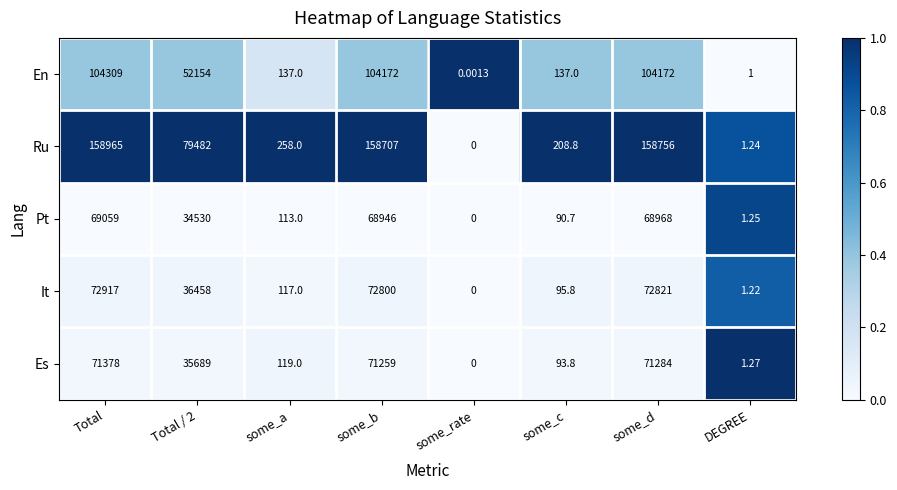

Which series changed the most between some_c and DEGREE?

Ru